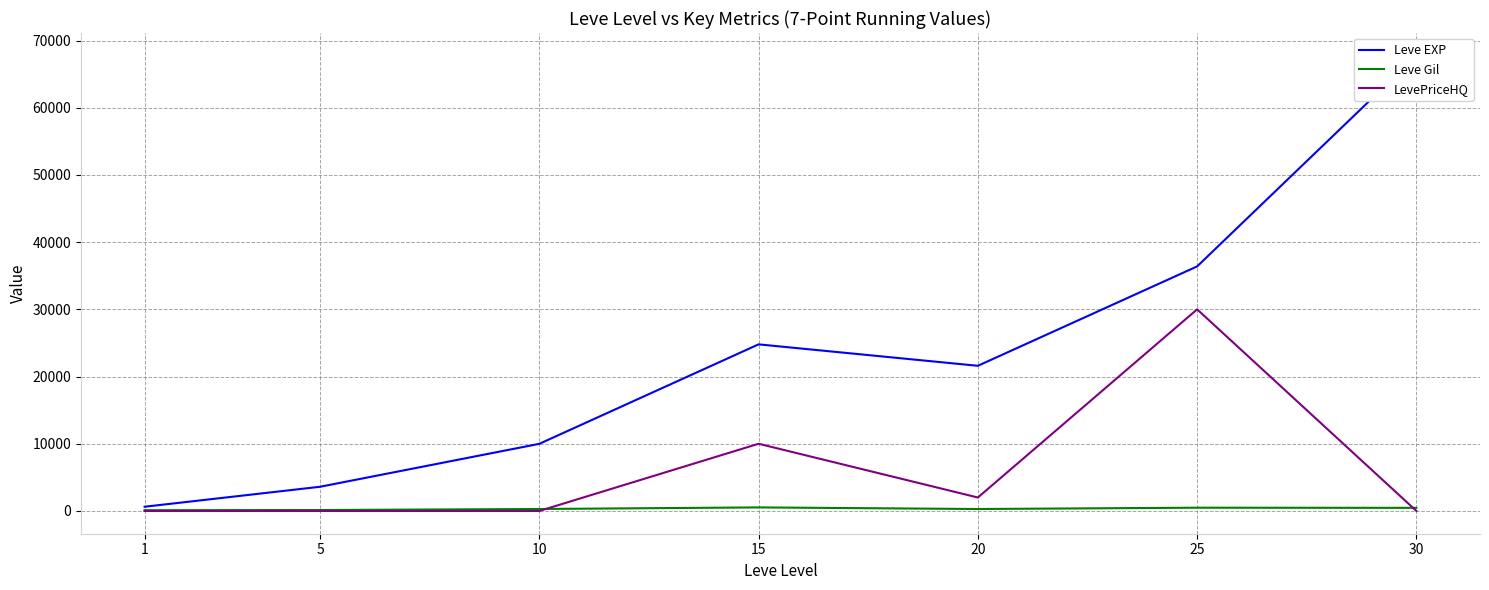

Rank the series at 30 from lowest to highest value.

LevePriceHQ, Leve Gil, Leve EXP